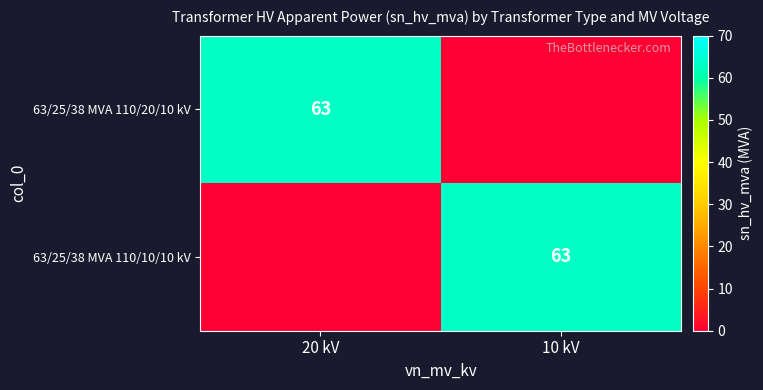

What is the total value across all series at 20 kV?

63